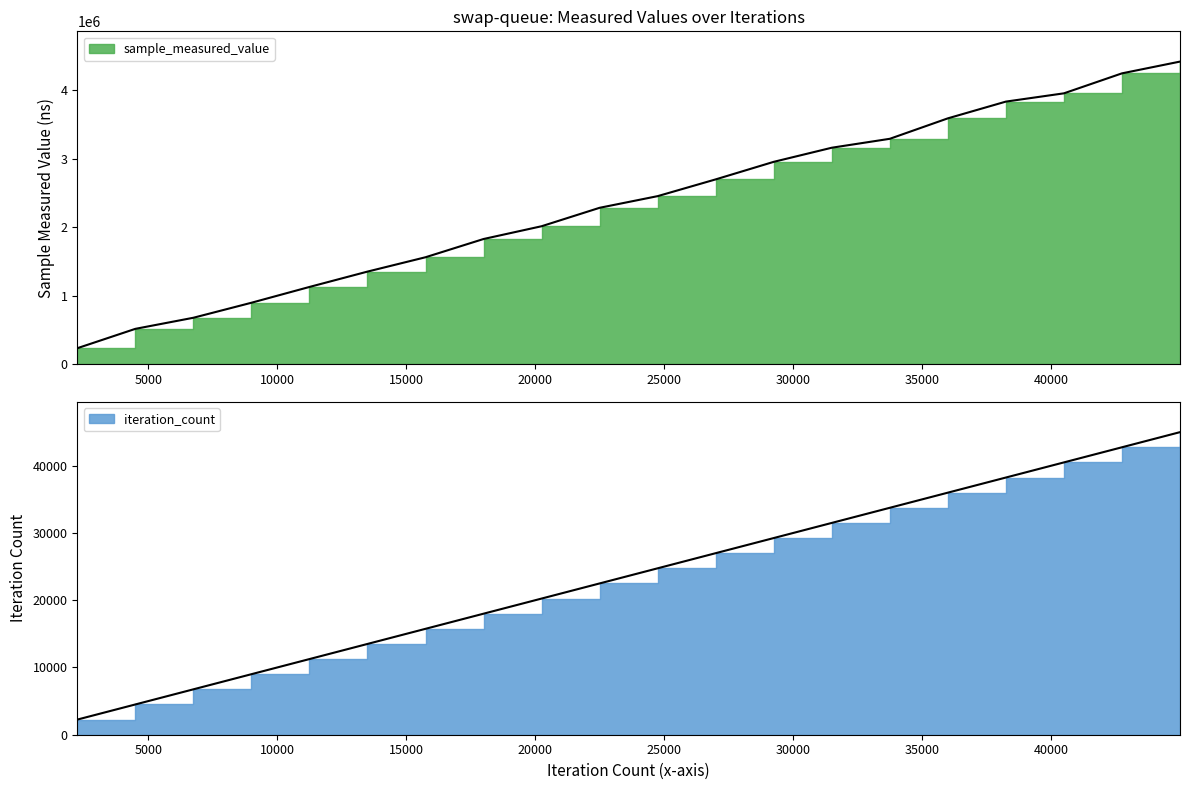

Which label corresponds to the smallest value in the chart?

2249